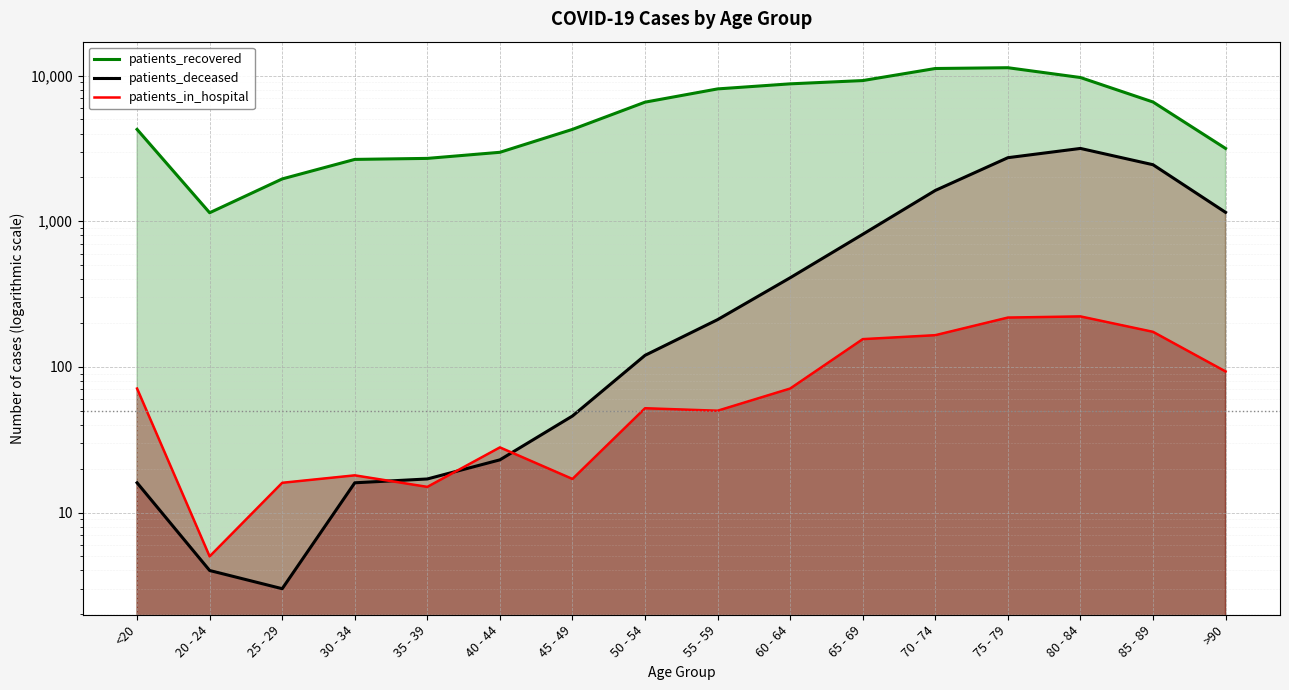

True or false: patients_in_hospital and patients_deceased cross at least once.

True